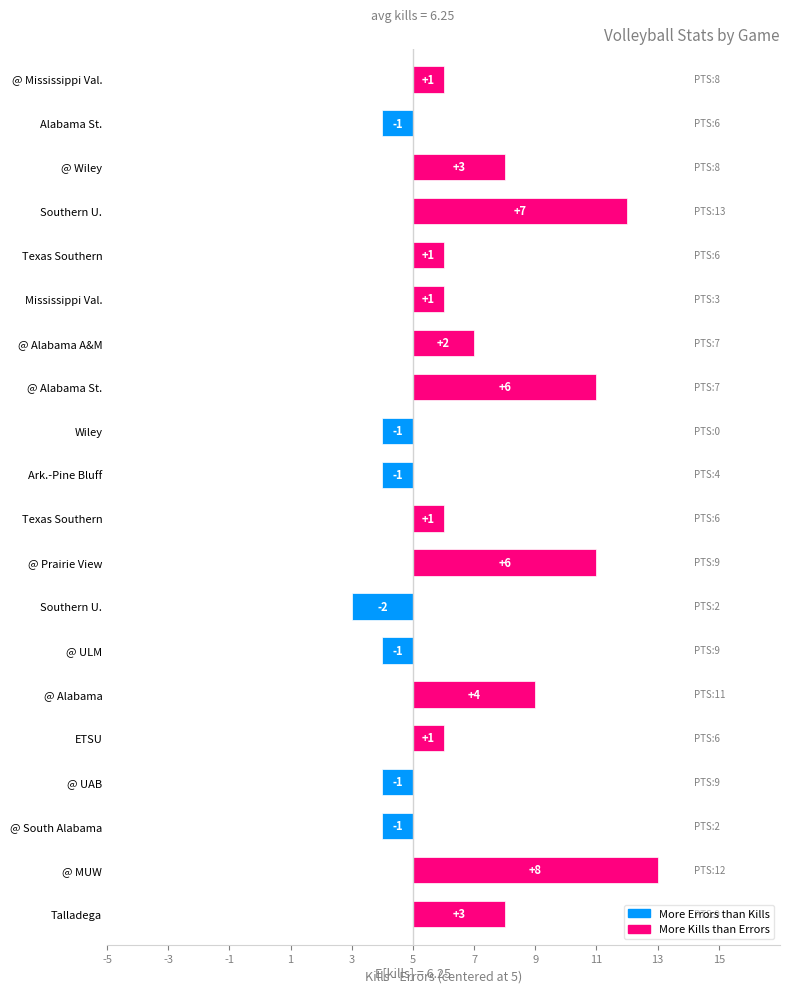

What is the difference between the second highest and minimum values?

9